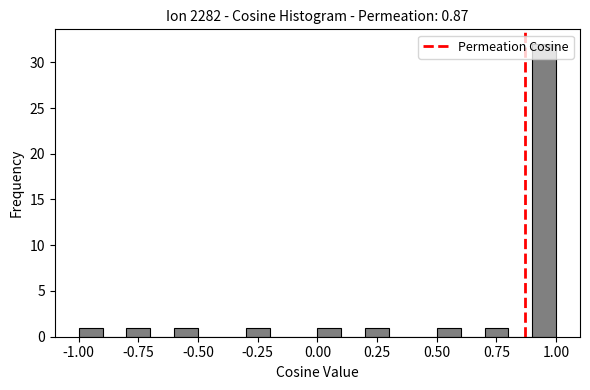

Read against the x-axis, roughly where is the centre of the tallest bar?

0.95